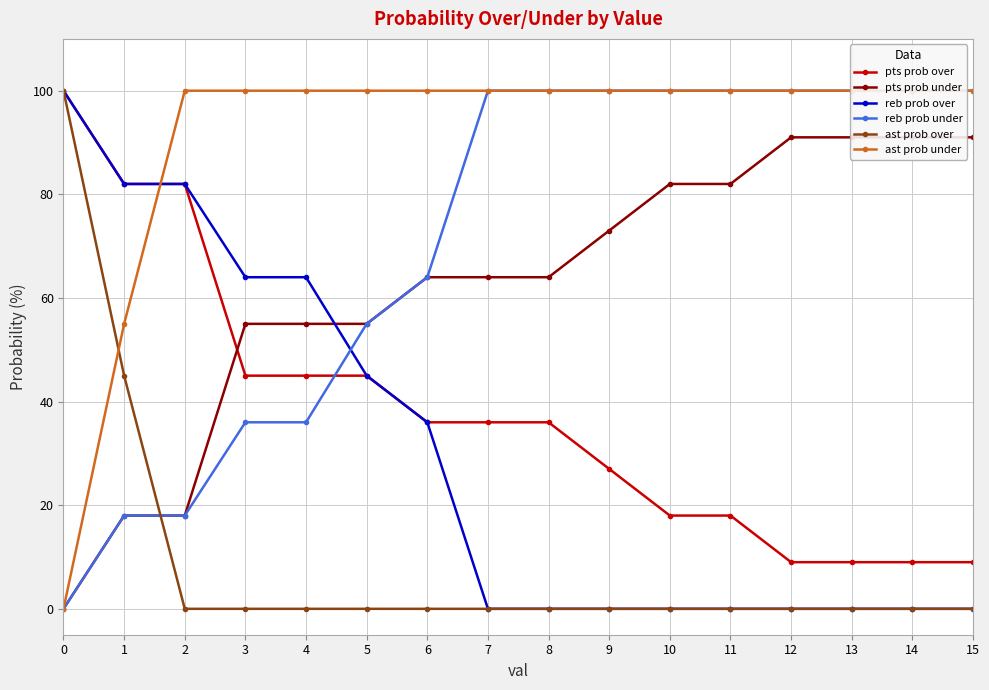

Where is reb prob over nearest to the value 50?

5